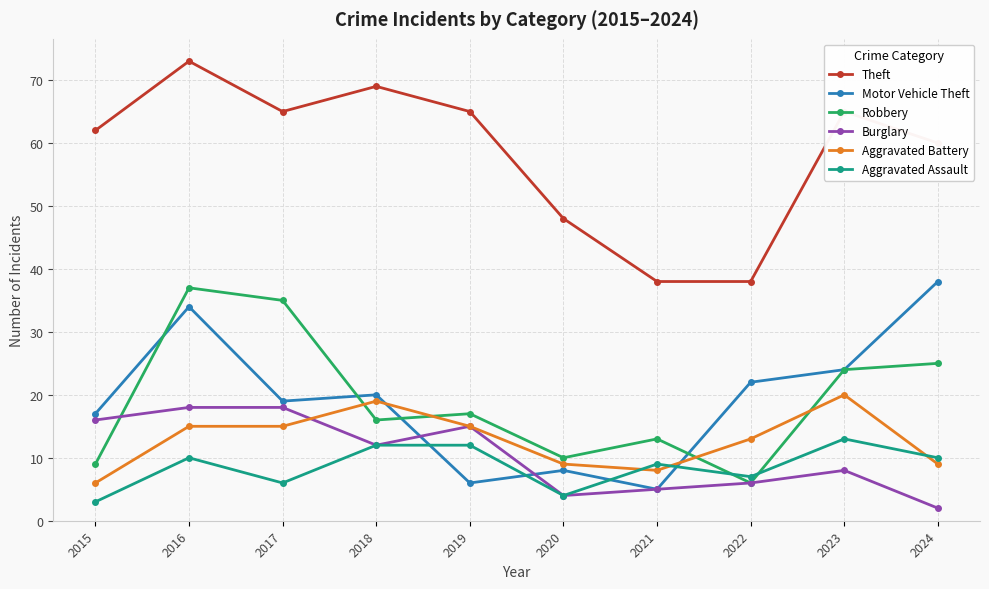

What is the value of the Motor Vehicle Theft point at the 6th from the left?

8